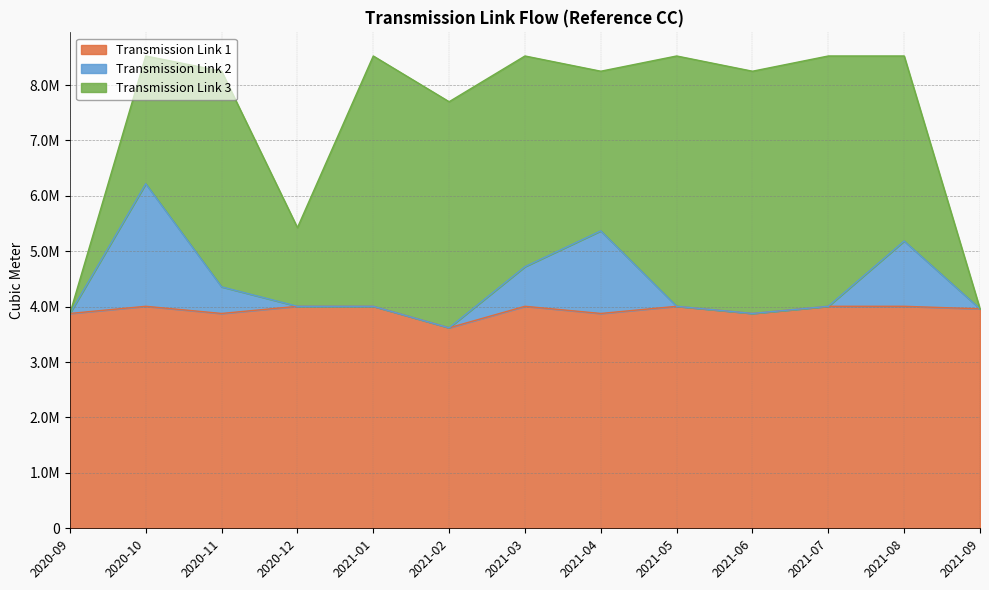

What value does the Transmission Link 1 series have at 2021-03, to the nearest 50?

4006900